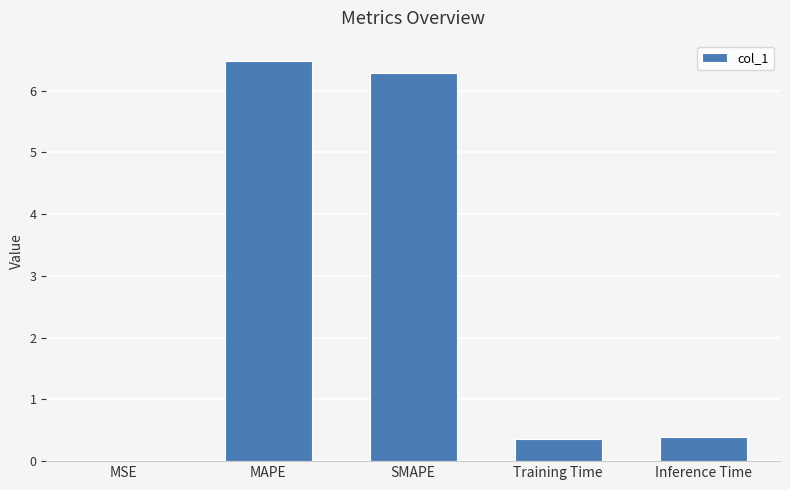

What is the average value?

2.7